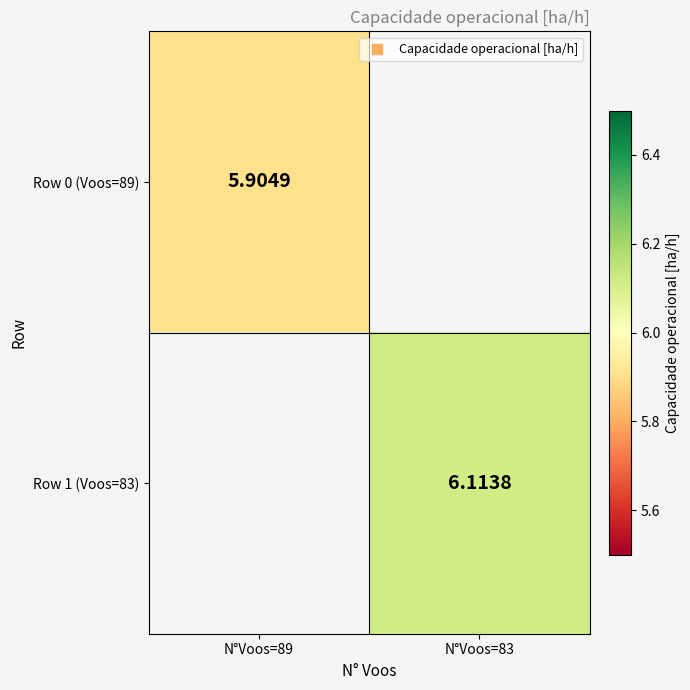

Is the value of Row 1 (Voos=83) at N°Voos=83 greater than the value of Row 0 (Voos=89) at N°Voos=83?

No